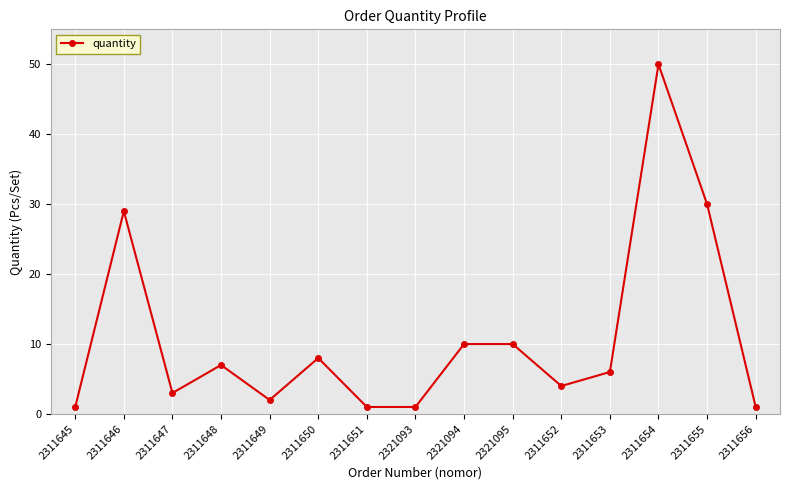

Which category has the highest value across all series?

2311654